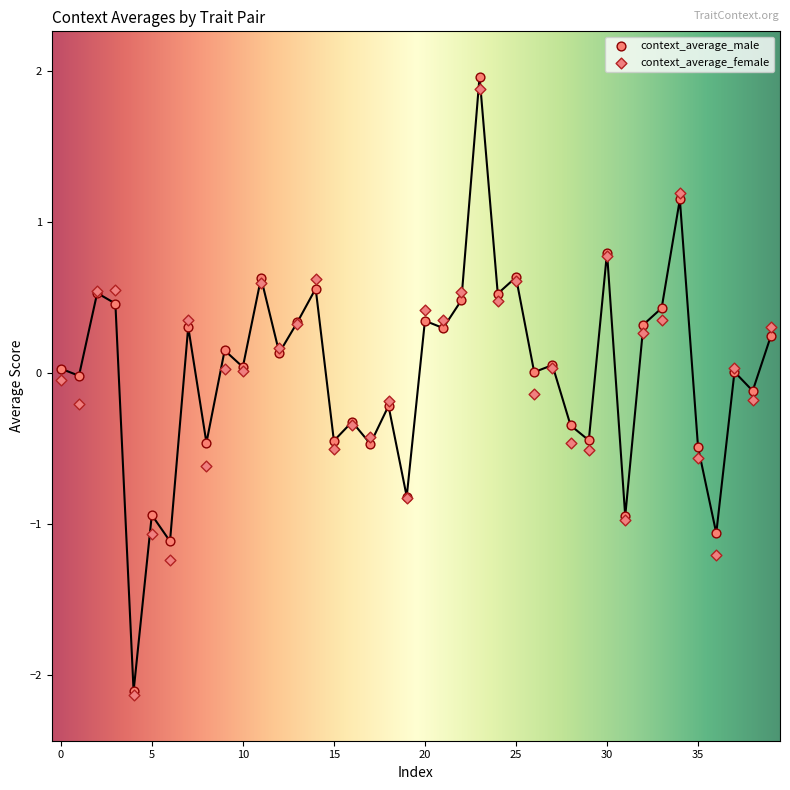

What are all the series names shown in the legend?

context_average_male, context_average_female